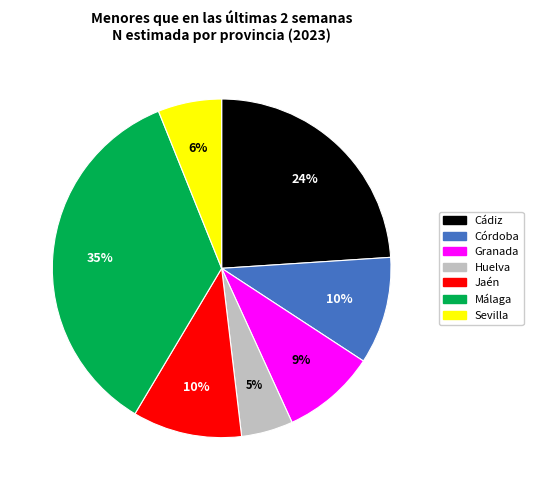

Is Córdoba the majority of the pie?

No